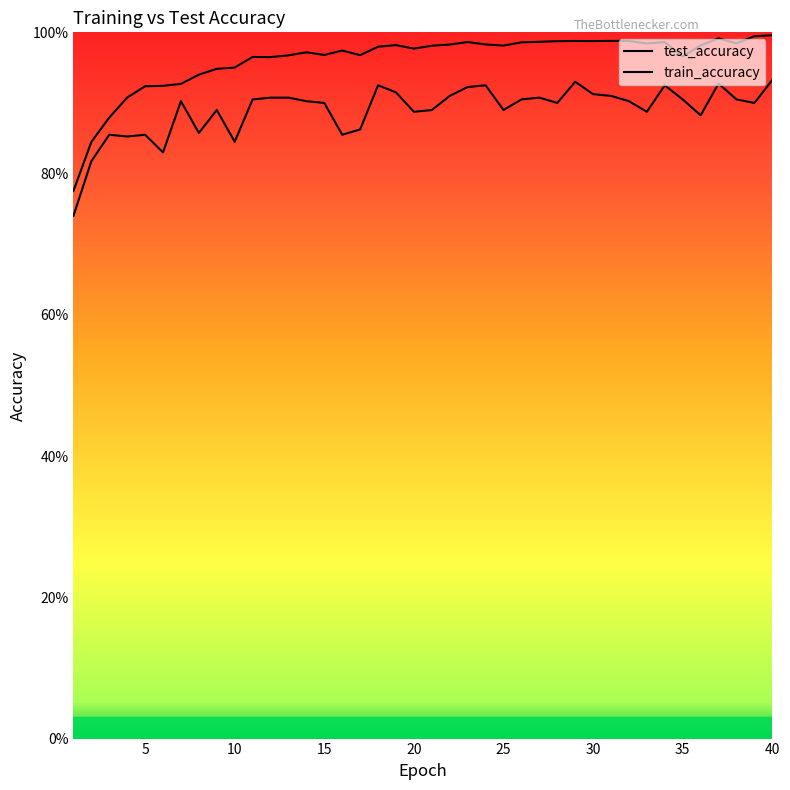

Where is the first local maximum for test_accuracy?

3